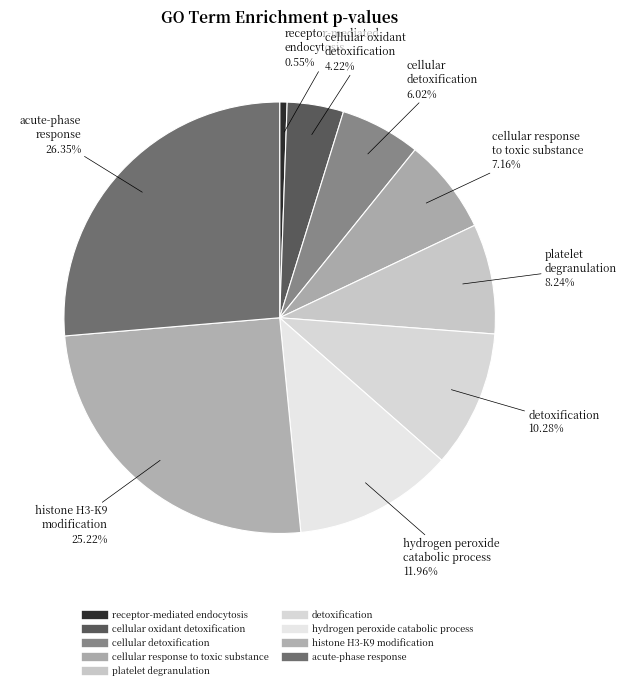

Combined, do hydrogen peroxide catabolic process and histone H3-K9 modification account for over 50%?

No